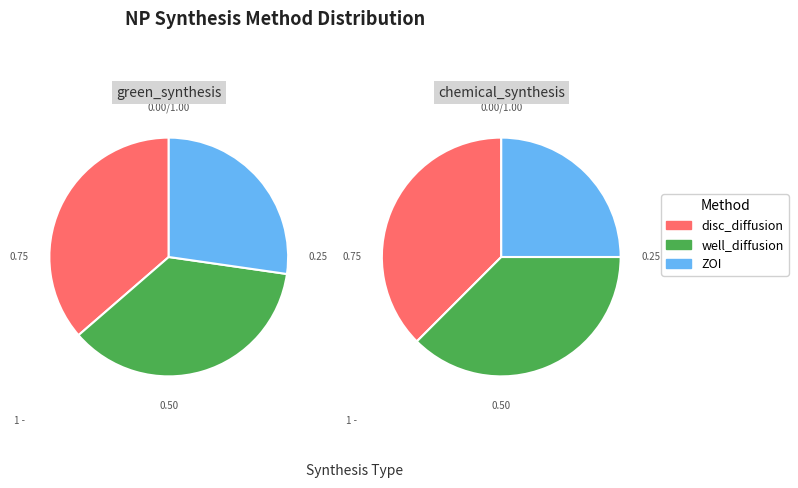

Is well_diffusion the majority of the pie?

No